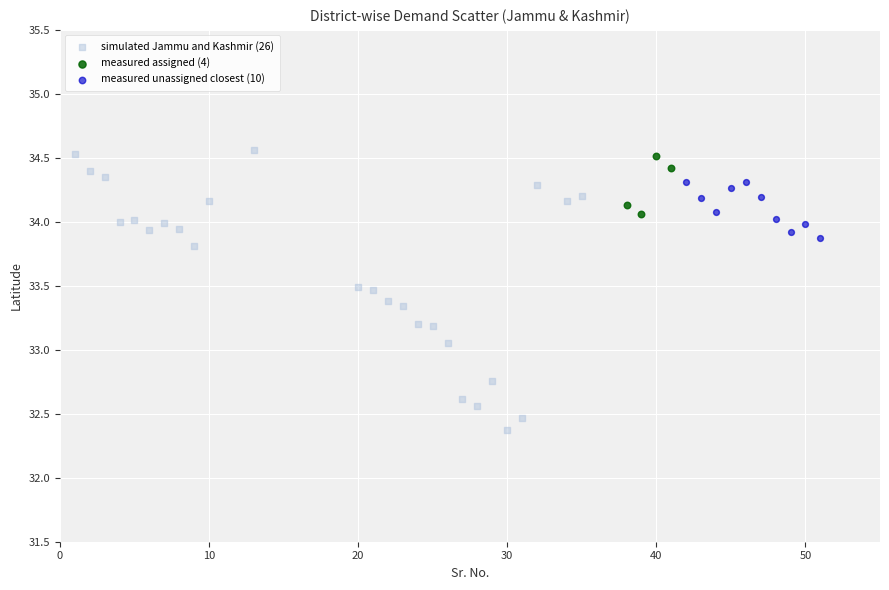

Which series reaches the minimum Y coordinate?

simulated Jammu and Kashmir (26)